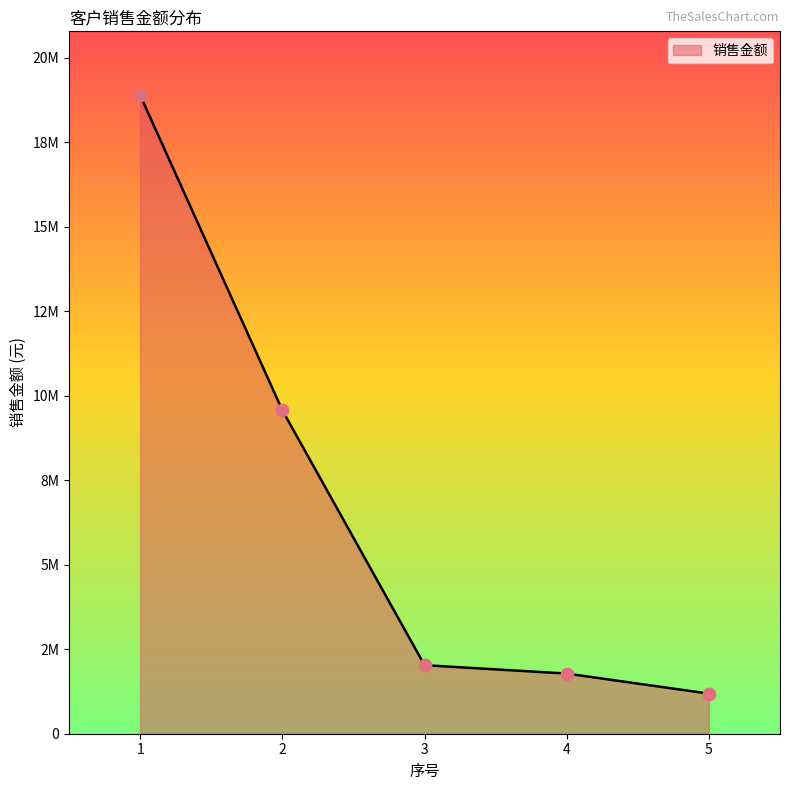

Between 4 and 3, which is larger?

3